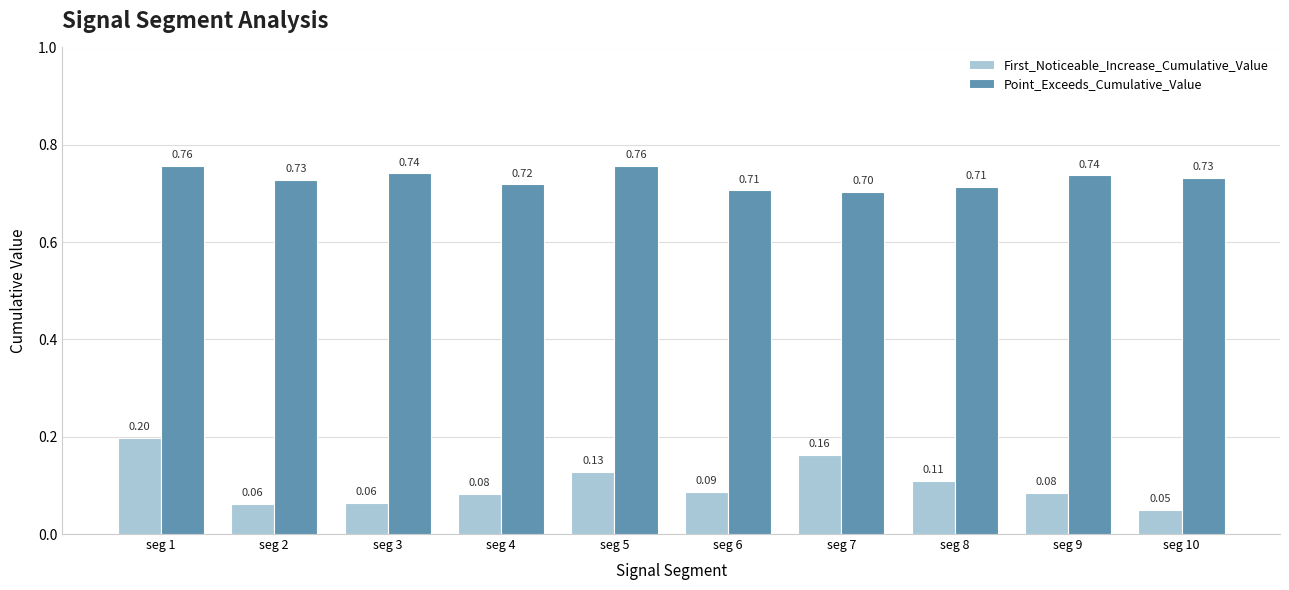

Which series has the largest total across all categories?

Point_Exceeds_Cumulative_Value